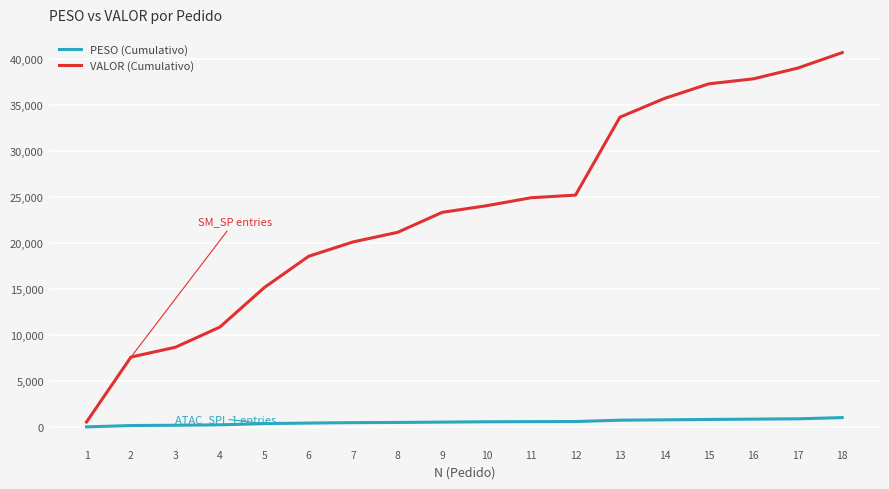

List the series in order of their overall mean, lowest first.

PESO (Cumulativo), VALOR (Cumulativo)